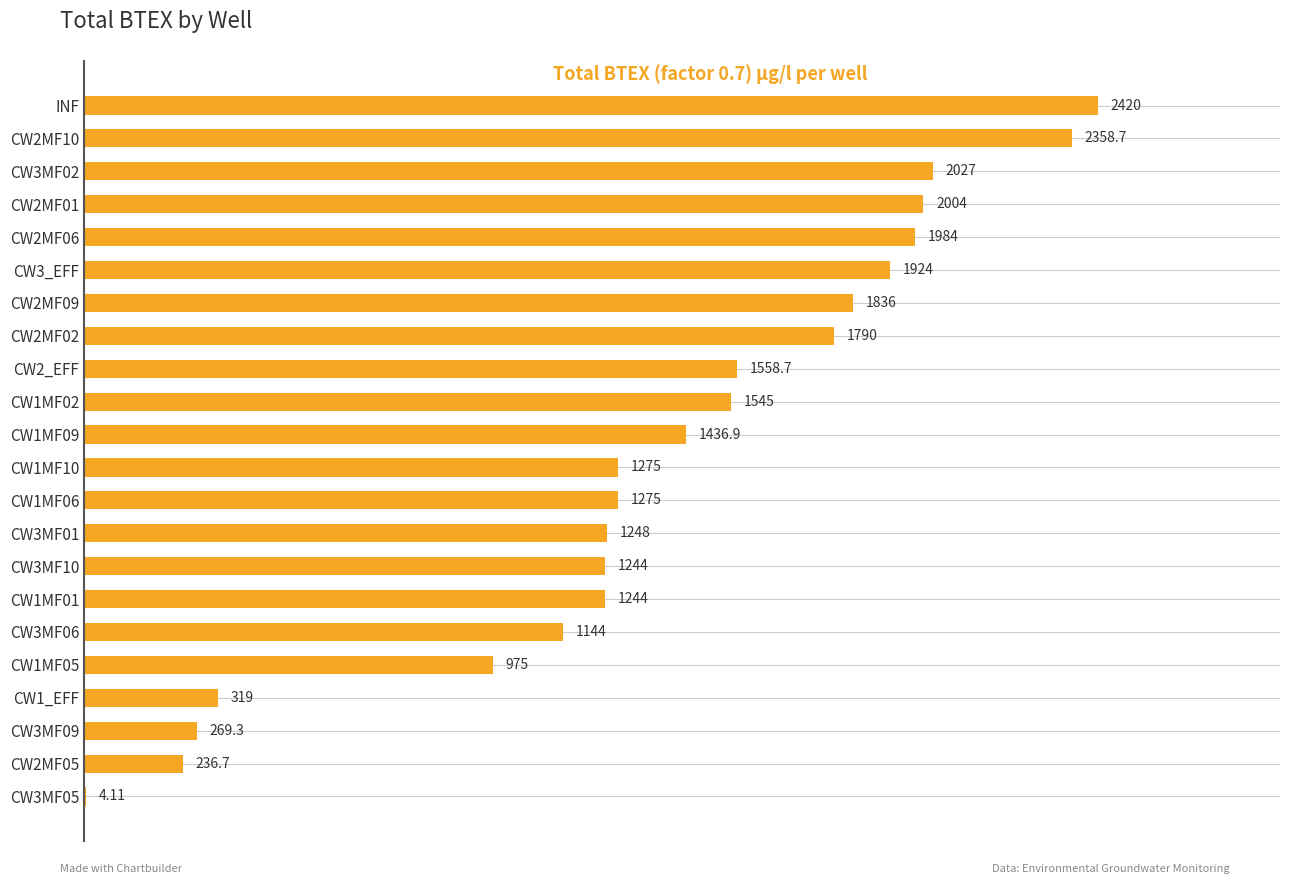

What is the sum of all values?

30118.4